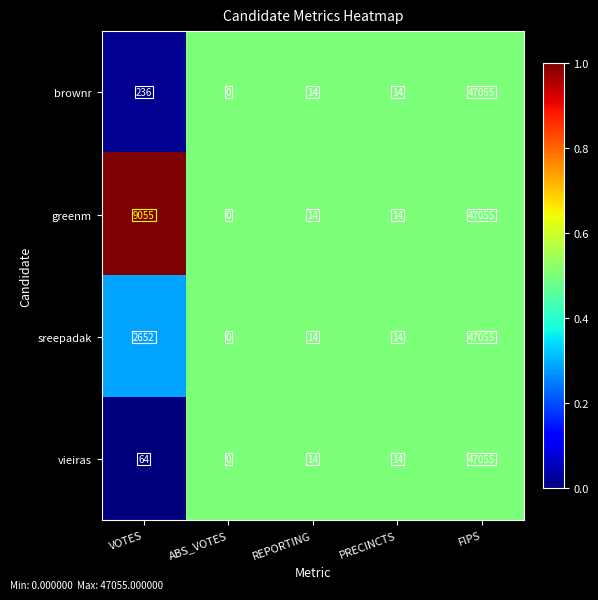

How many distinct data groups are displayed?

4